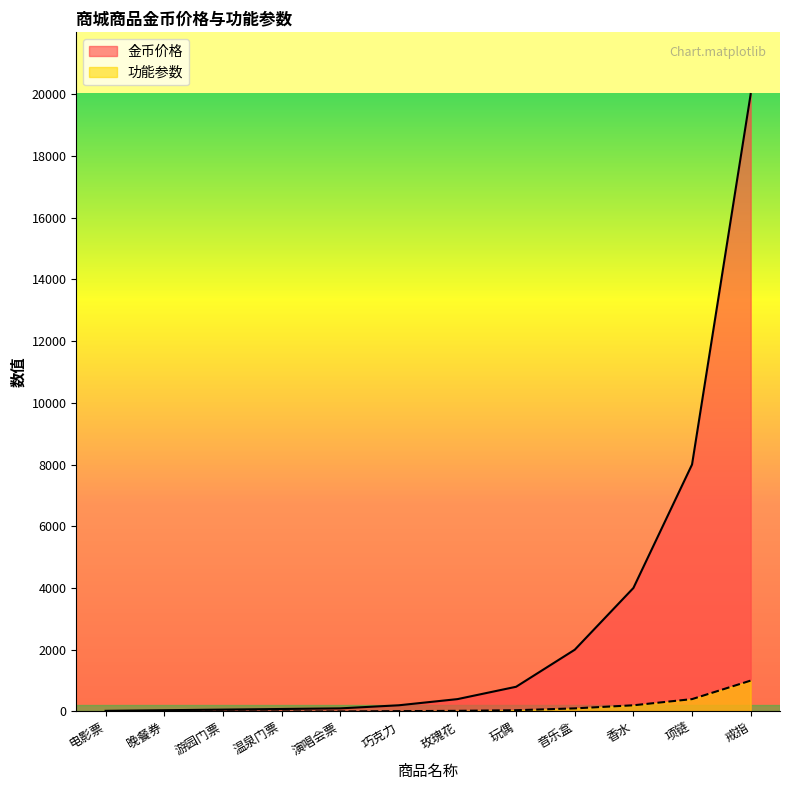

What position from the right is 电影票?

12